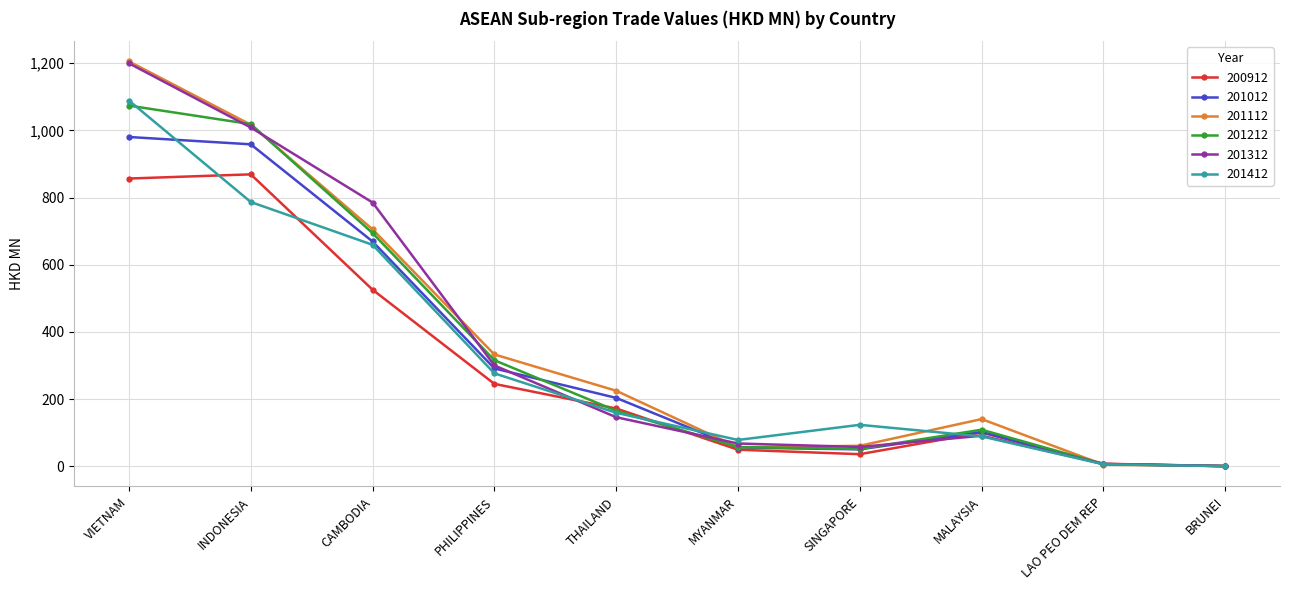

Where is 201112 nearest to the value 602?

CAMBODIA